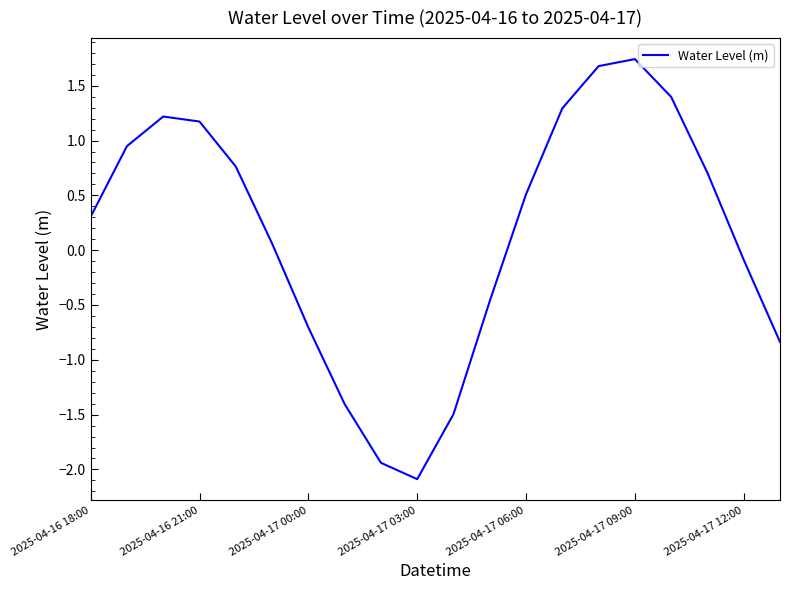

What is the difference between the second highest and minimum values?

3.8